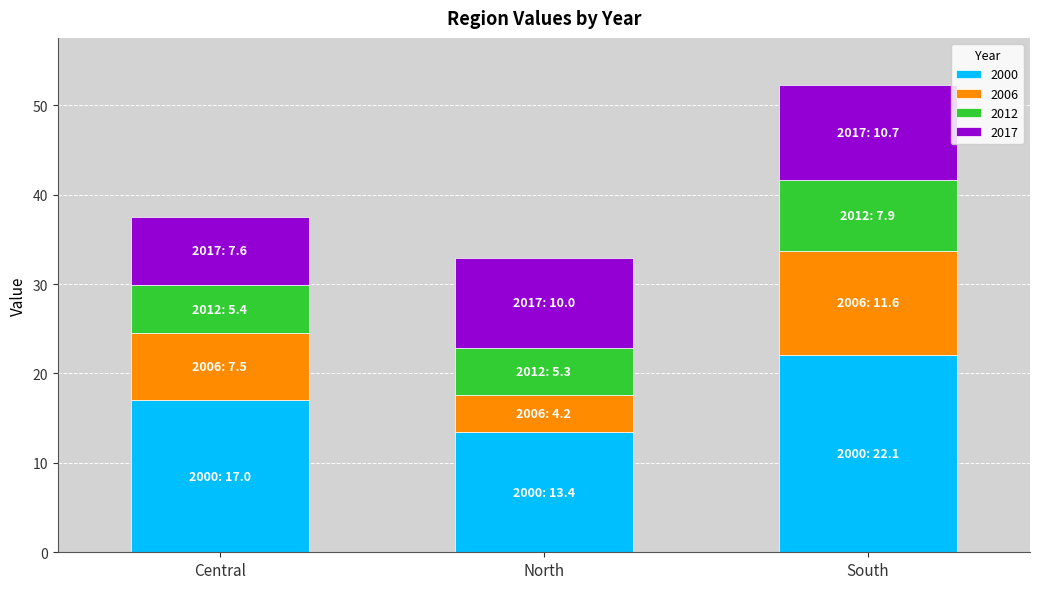

What is the total value across all series at South?

52.3